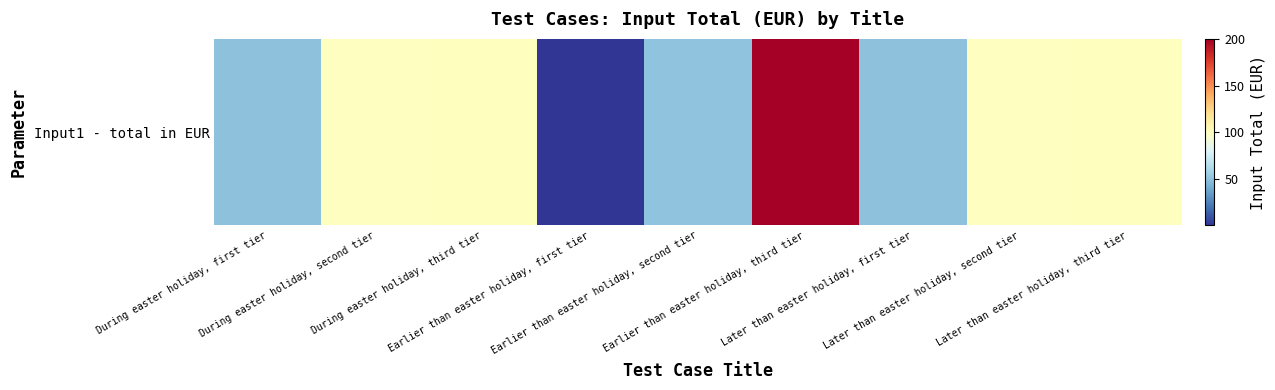

List the labels in order of value, smallest first.

Earlier than easter holiday, first tier, During easter holiday, first tier, Later than easter holiday, first tier, Earlier than easter holiday, second tier, During easter holiday, second tier, Later than easter holiday, second tier, During easter holiday, third tier, Later than easter holiday, third tier, Earlier than easter holiday, third tier